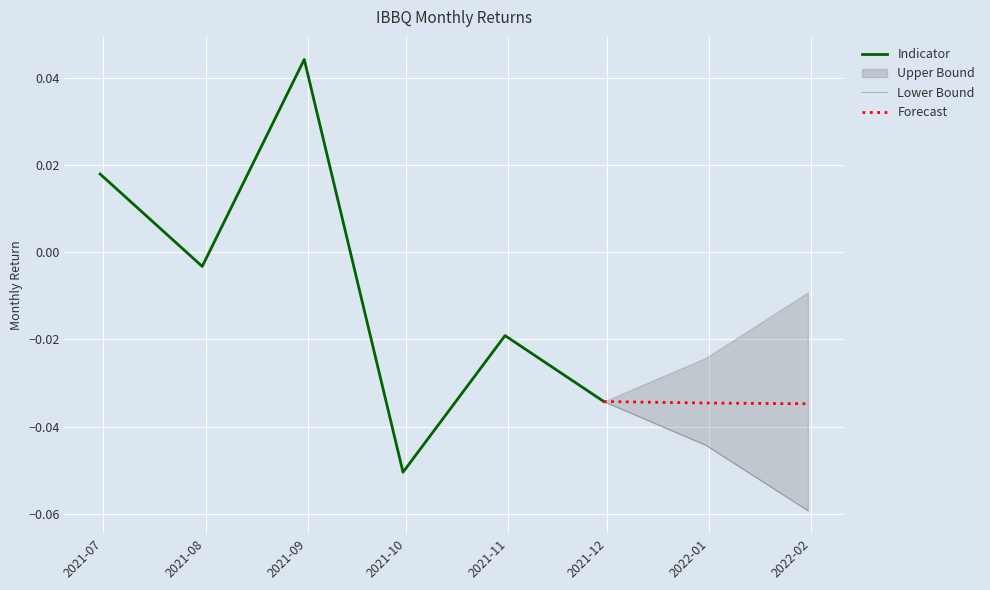

The value at 2021-09-30 is -0.0. True or false?

False